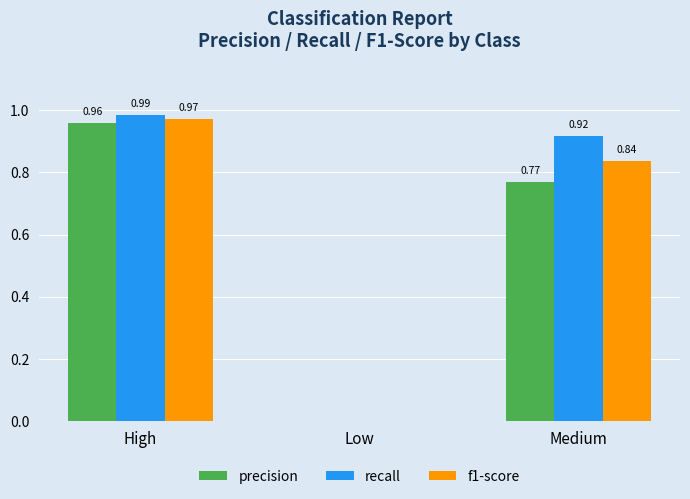

What is the sum of all f1-score values?

1.8